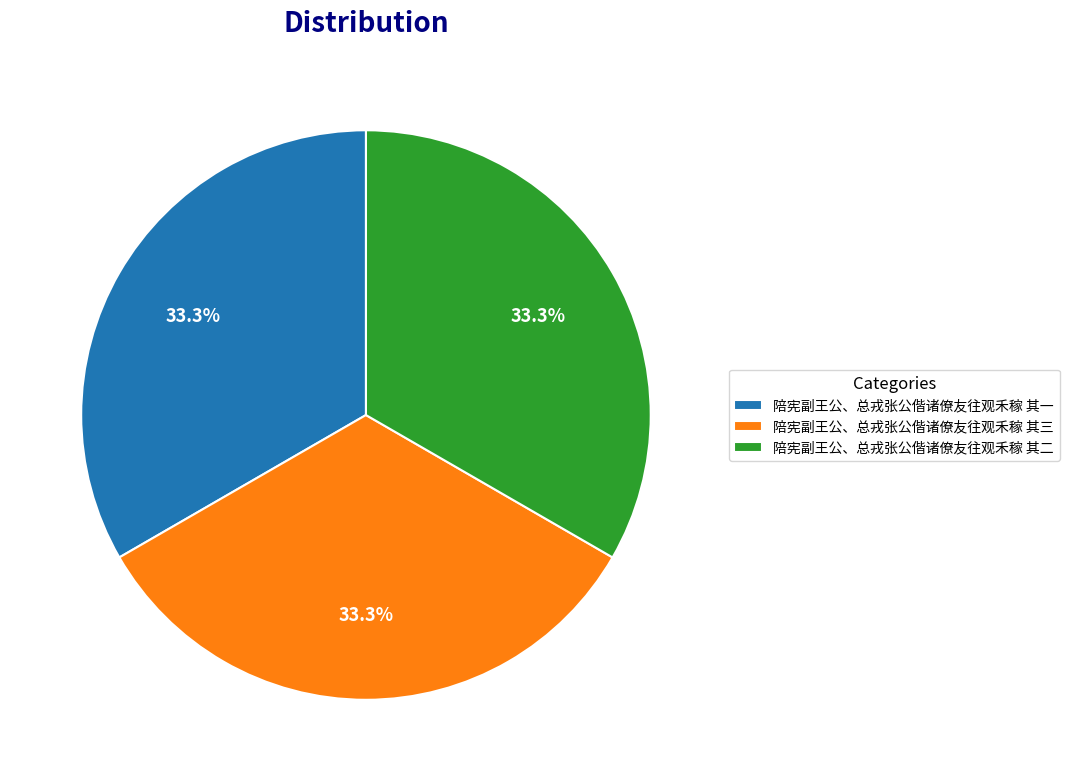

Is 陪宪副王公、总戎张公偕诸僚友往观禾稼 其一 the majority of the pie?

No